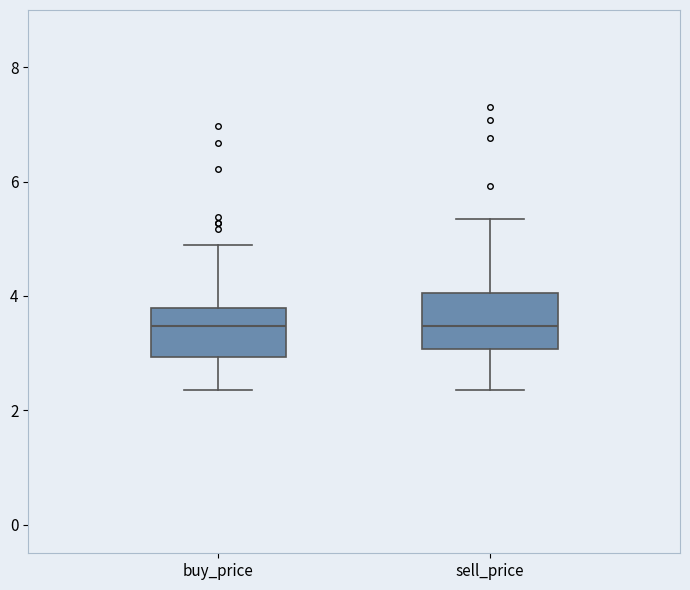

Reading left to right, transcribe this box plot: for each box, give where its median line is, the range the box spans, and where its two whiskers end, as read against the y-axis. The values are not printed on the chart, so give them approximately, as read against the axis.

buy_price: median 3.4, box 3.0 to 3.8, whiskers 2.4 to 4.8
sell_price: median 3.4, box 3.0 to 4.0, whiskers 2.4 to 5.4